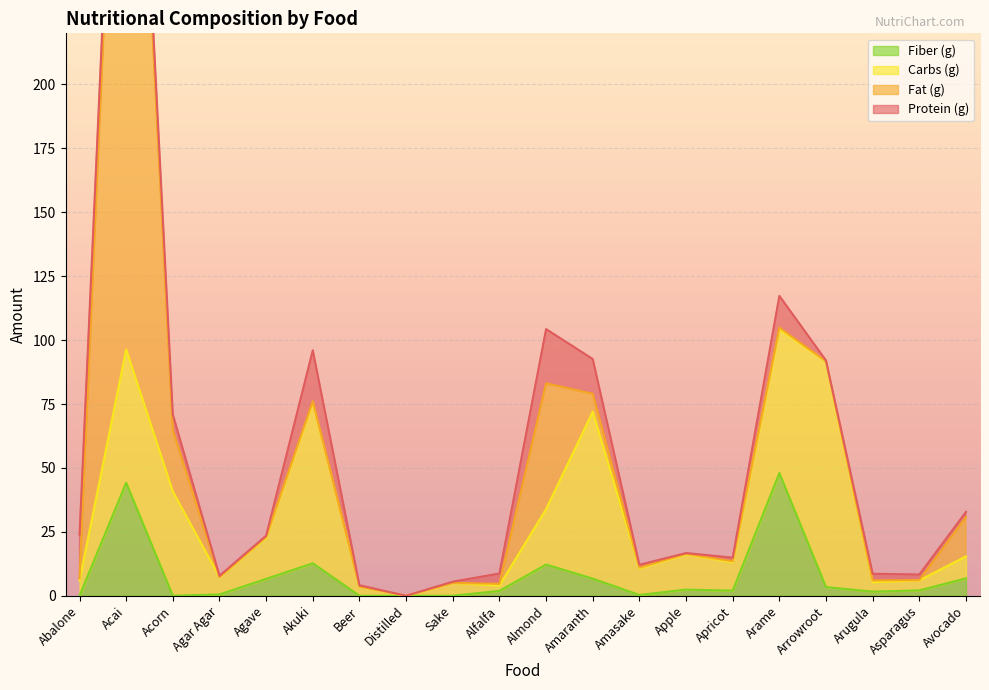

Which series changed the most between Agar Agar and Avocado?

Calories (kcal)